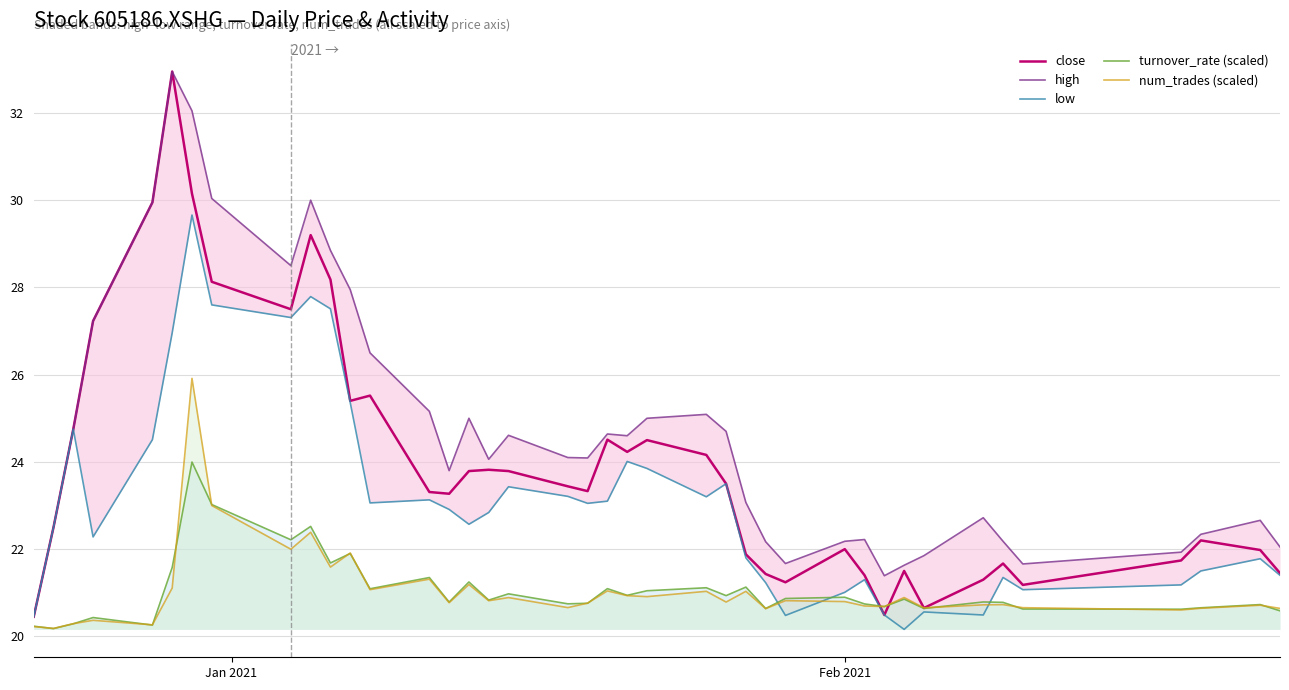

True or false: turnover_rate (scaled) has more than 0 points higher than both neighbors.

True